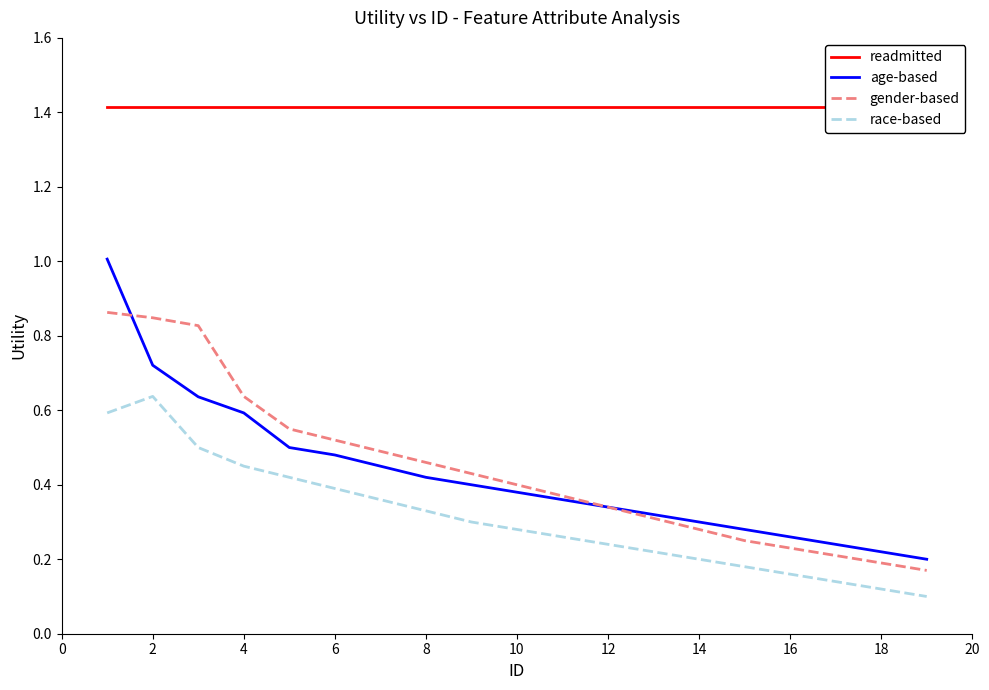

True or false: race-based and age-based intersect in this chart.

False